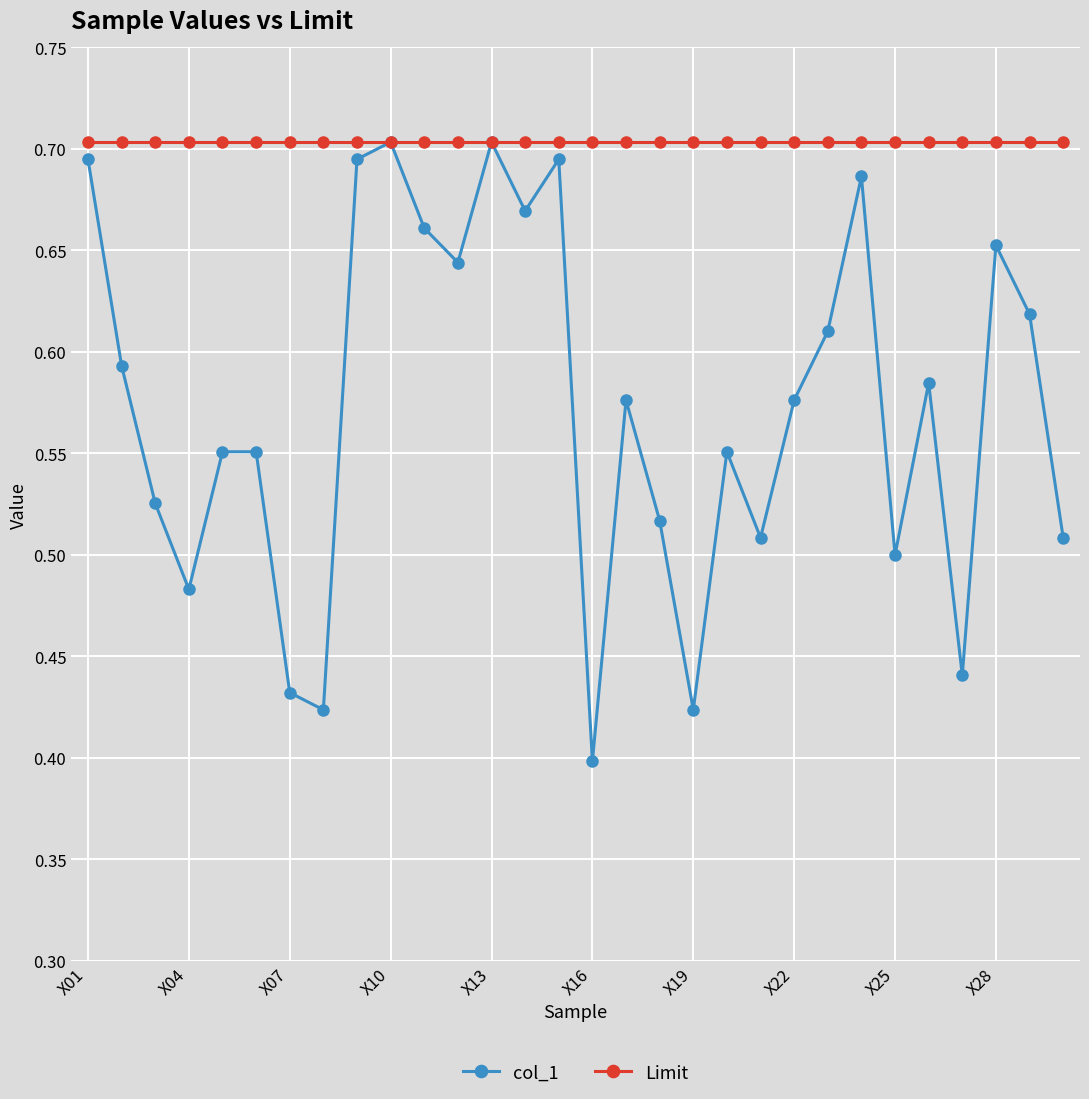

How many col_1 values are between 0 and 1?

30